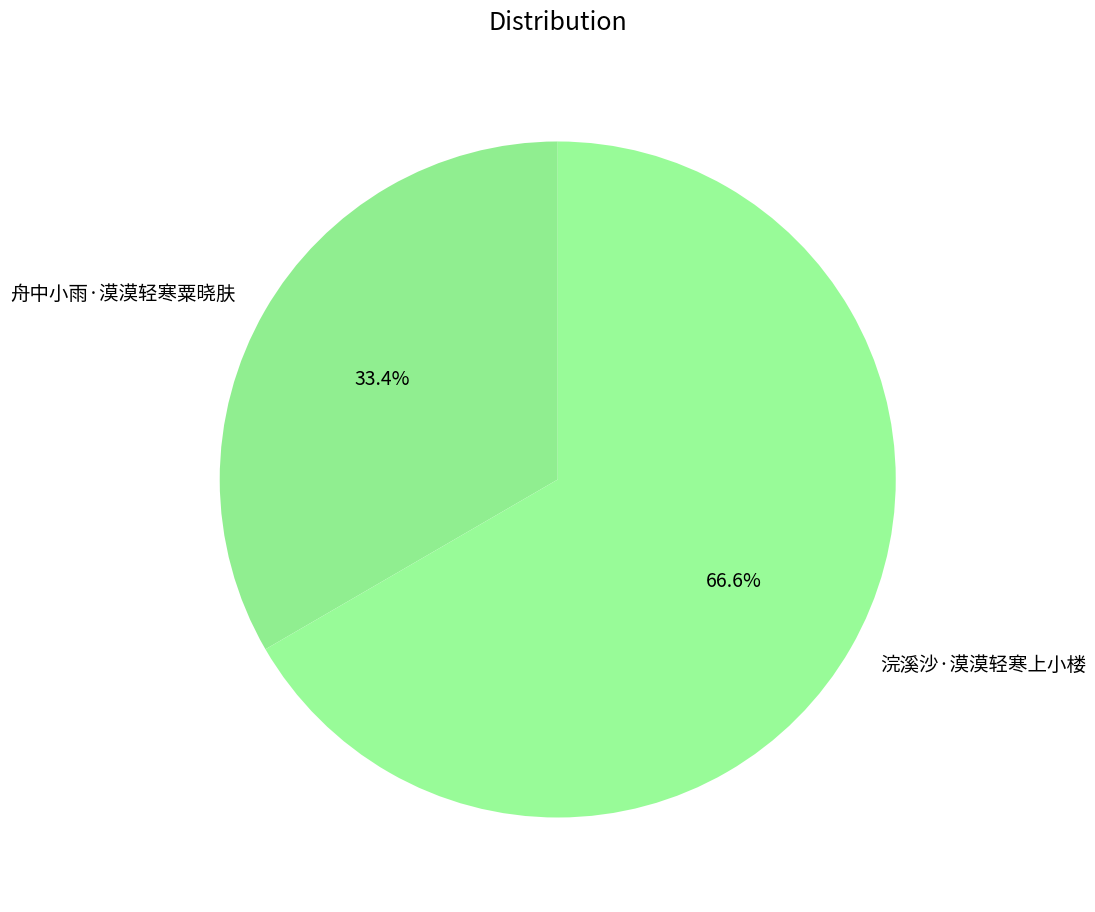

Count the number of slices in the pie.

2